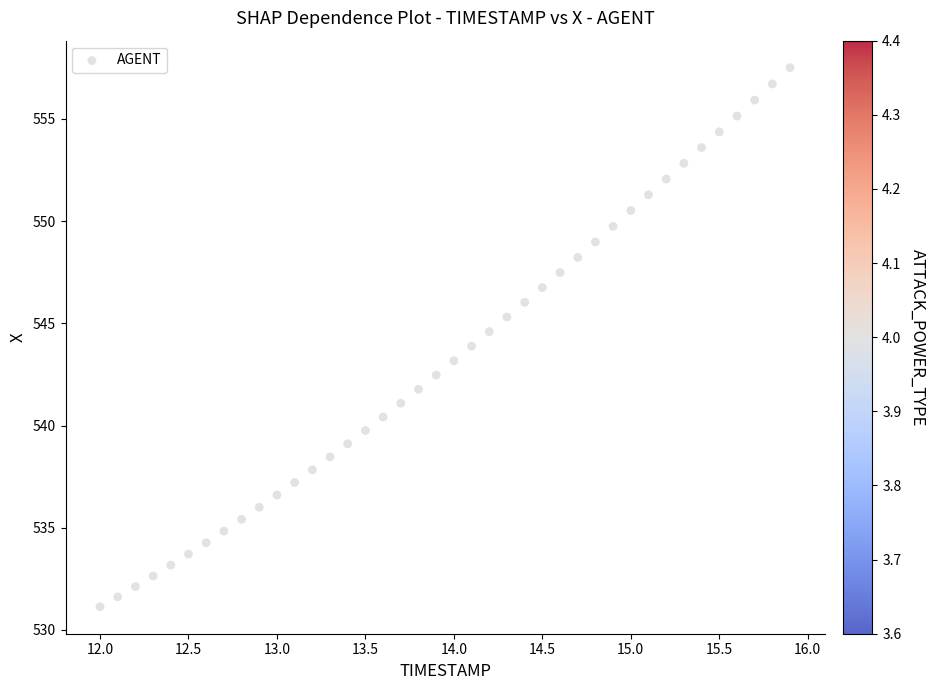

What is the range of X values (max minus min)?

3.9